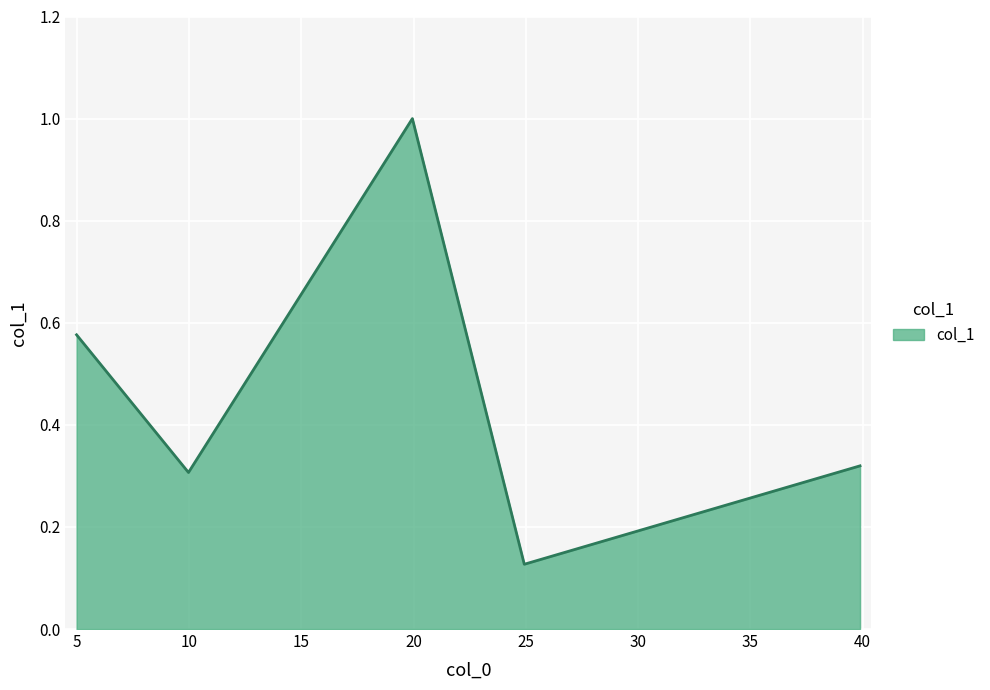

What is the greatest value displayed?

1.0